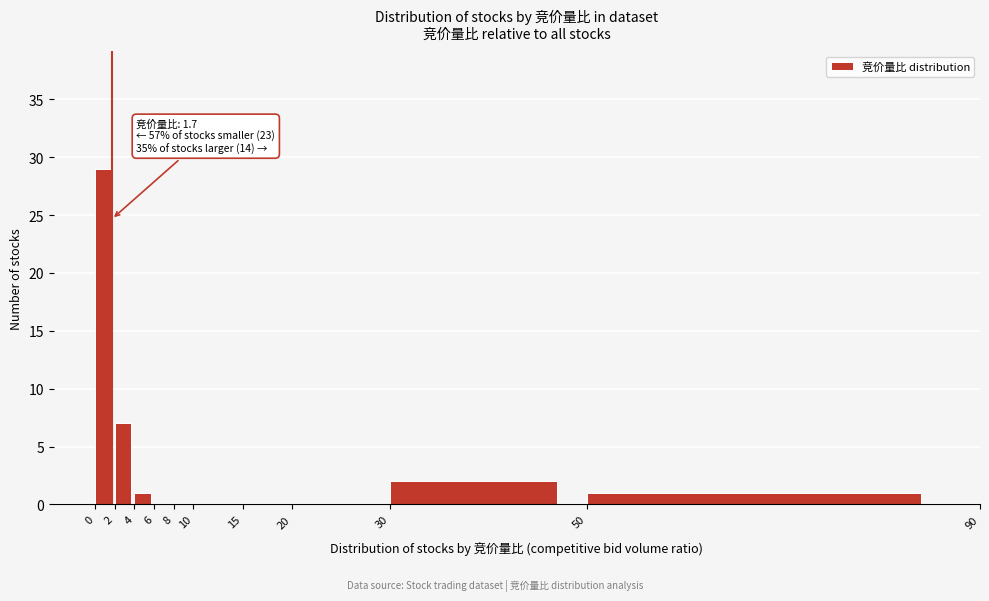

Which range on the x-axis has the tallest bar?

0 to 2